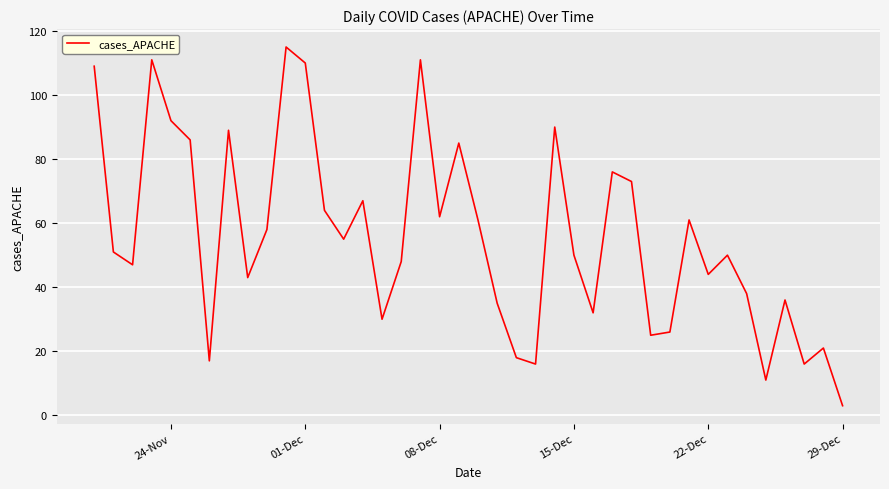

Reading left to right, list all the values displayed in this chart.

109	51	47	111	92	86	17	89	43	58	115	110	64	55	67	30	48	111	62	85	61	35	18	16	90	50	32	76	73	25	26	61	44	50	38	11	36	16	21	3